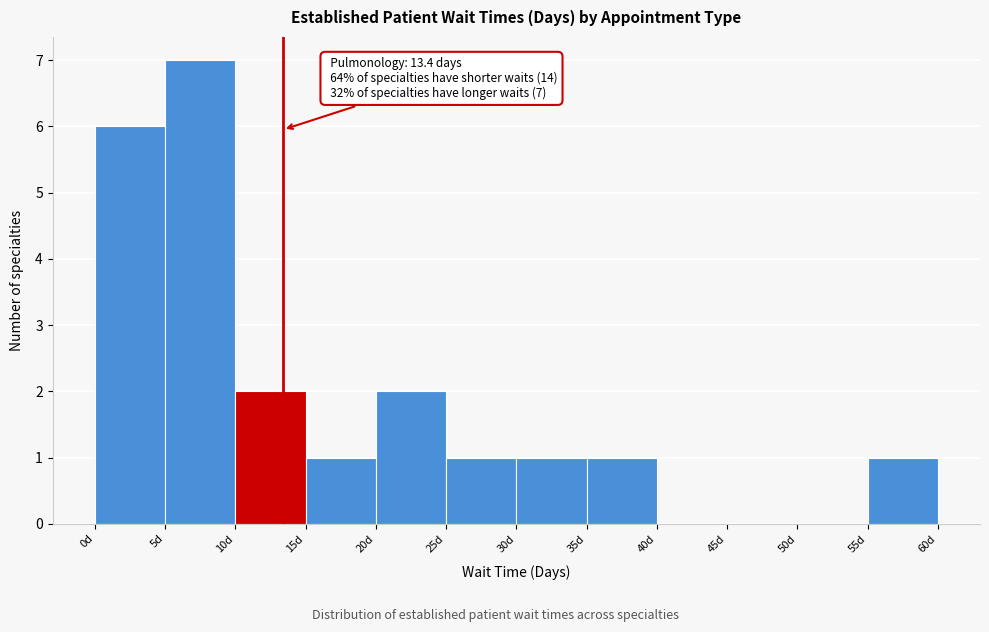

Over which range of the x-axis is the bar tallest?

5 to 10